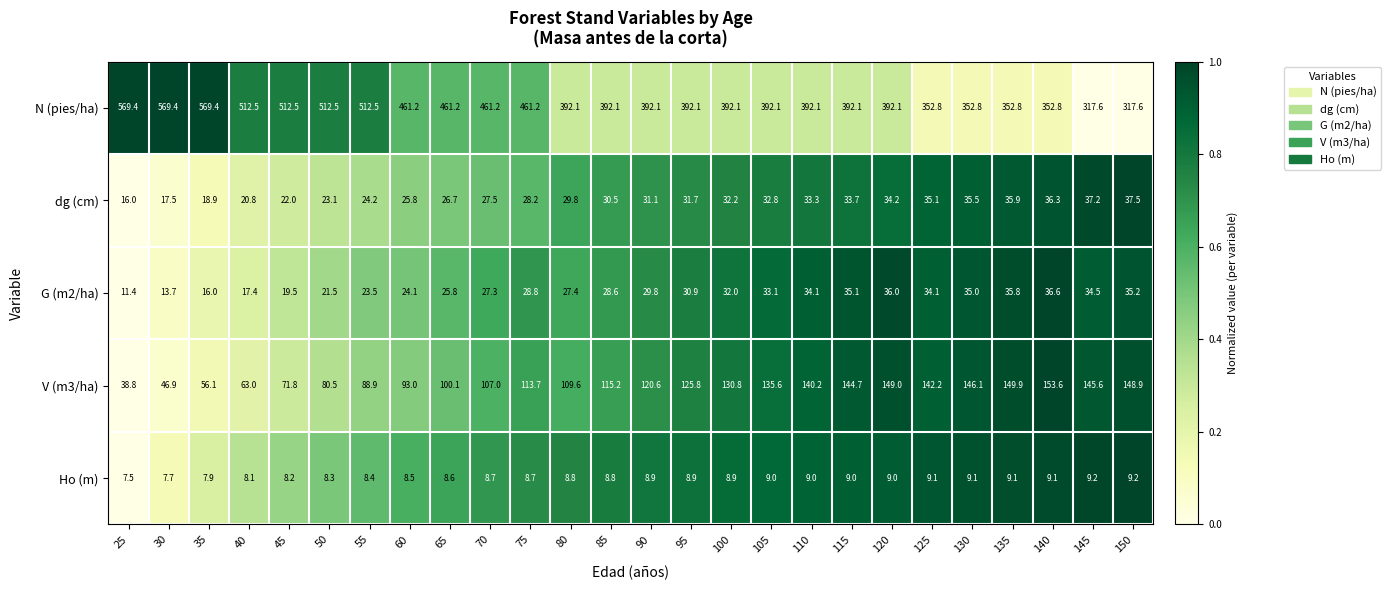

The value of G (m2/ha) at 105 is 57.1. True or false?

False